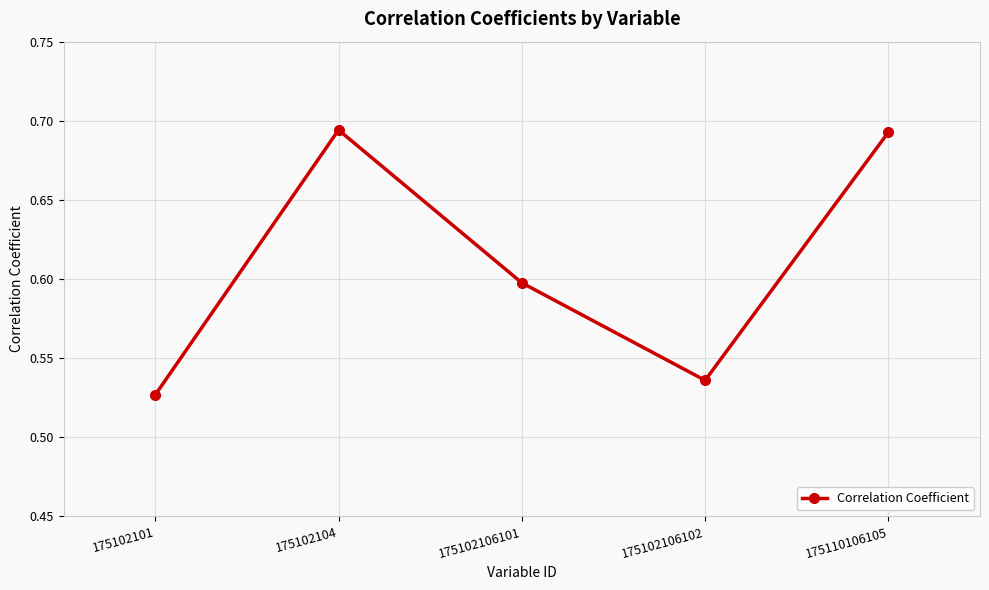

How many values are between 0 and 1?

5